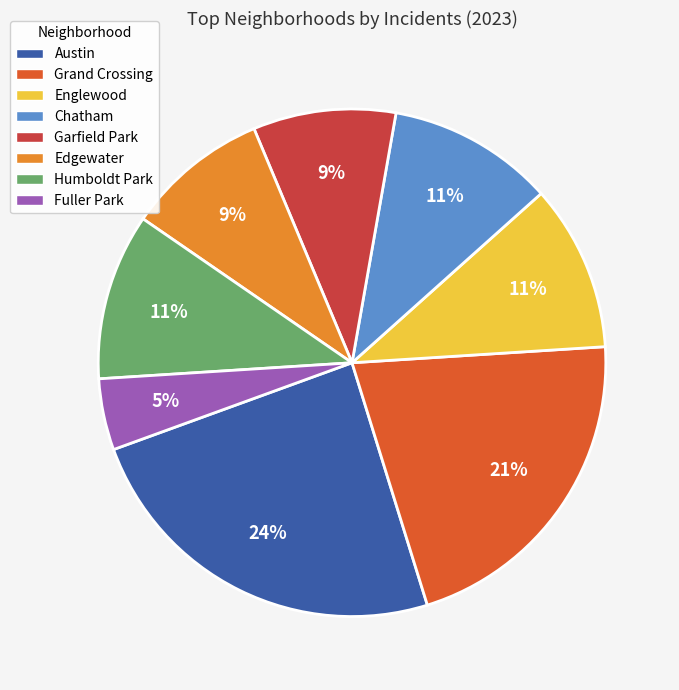

The Garfield Park slice represents 9% of the pie. True or false?

True